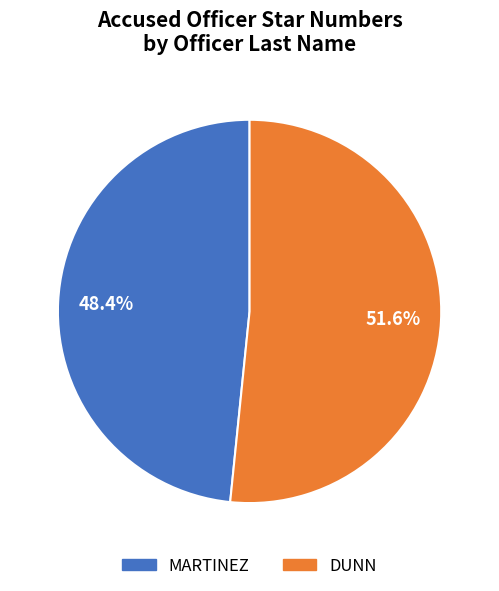

Is there any slice that represents more than half of the pie?

Yes